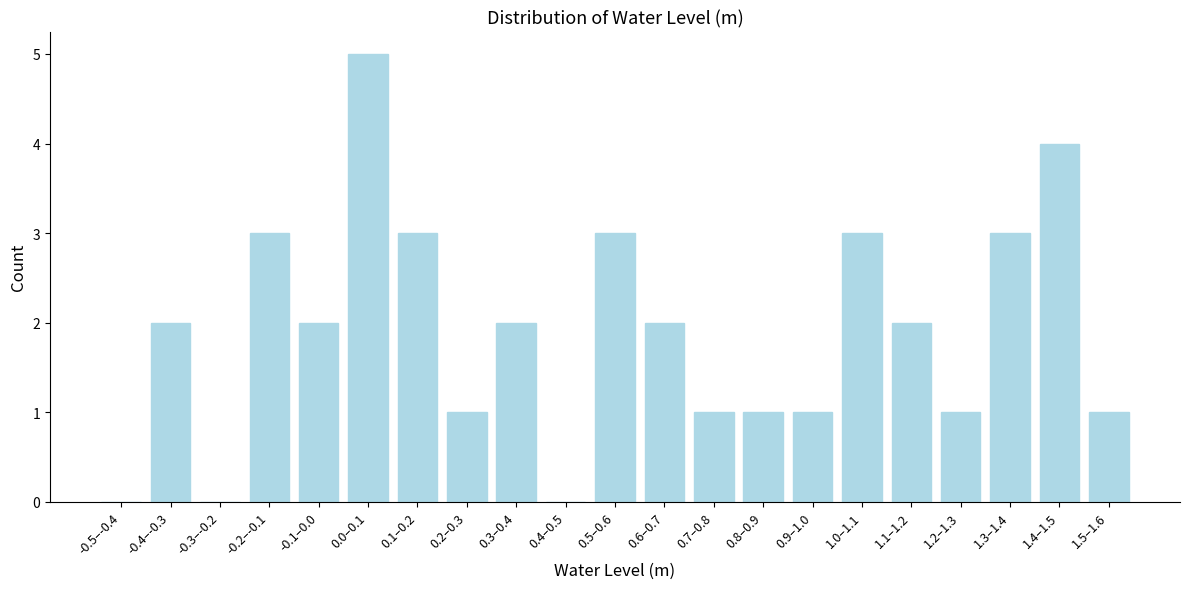

Reading left to right, extract all data points from this chart.

-0.5–-0.4=0	-0.4–-0.3=2	-0.3–-0.2=0	-0.2–-0.1=3	-0.1–0.0=2	0.0–0.1=5	0.1–0.2=3	0.2–0.3=1	0.3–0.4=2	0.4–0.5=0	0.5–0.6=3	0.6–0.7=2	0.7–0.8=1	0.8–0.9=1	0.9–1.0=1	1.0–1.1=3	1.1–1.2=2	1.2–1.3=1	1.3–1.4=3	1.4–1.5=4	1.5–1.6=1